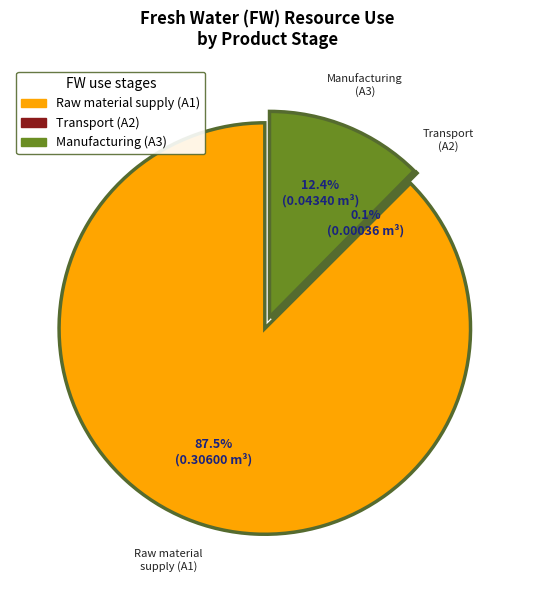

Rank the categories by value from lowest to highest.

Transport (A2), Manufacturing (A3), Raw material supply (A1)